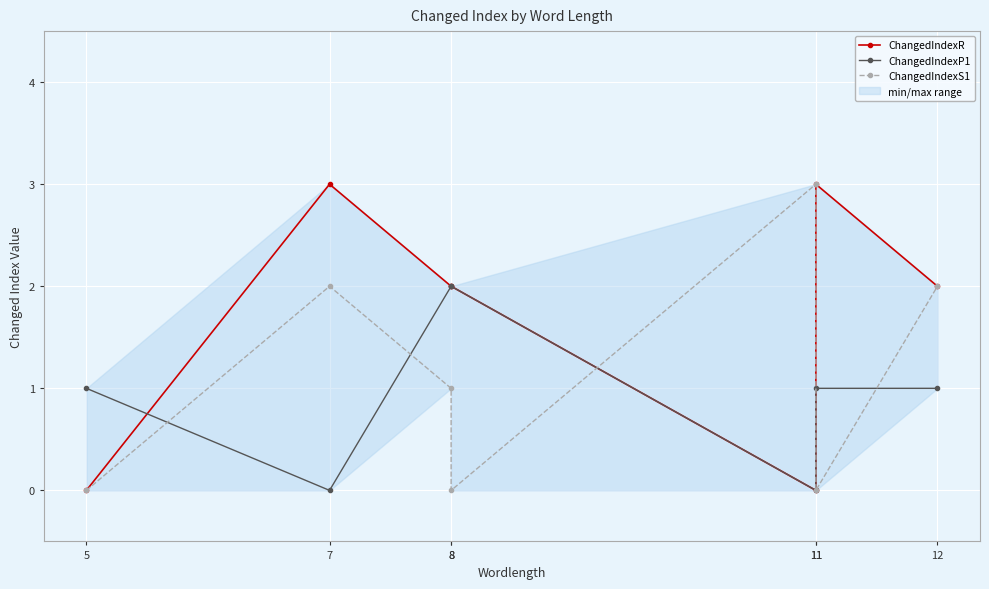

Does the chart display data point markers on the line(s)?

Yes